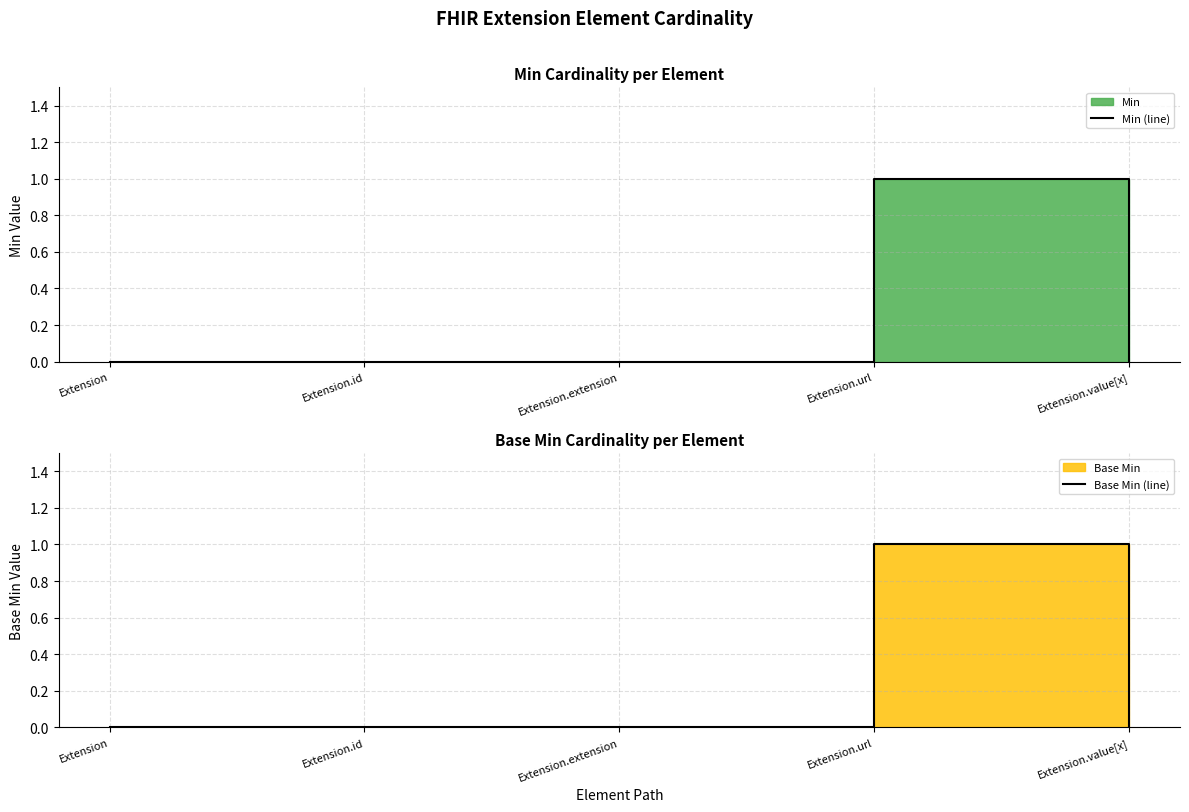

Does the chart display data point markers on the line(s)?

No